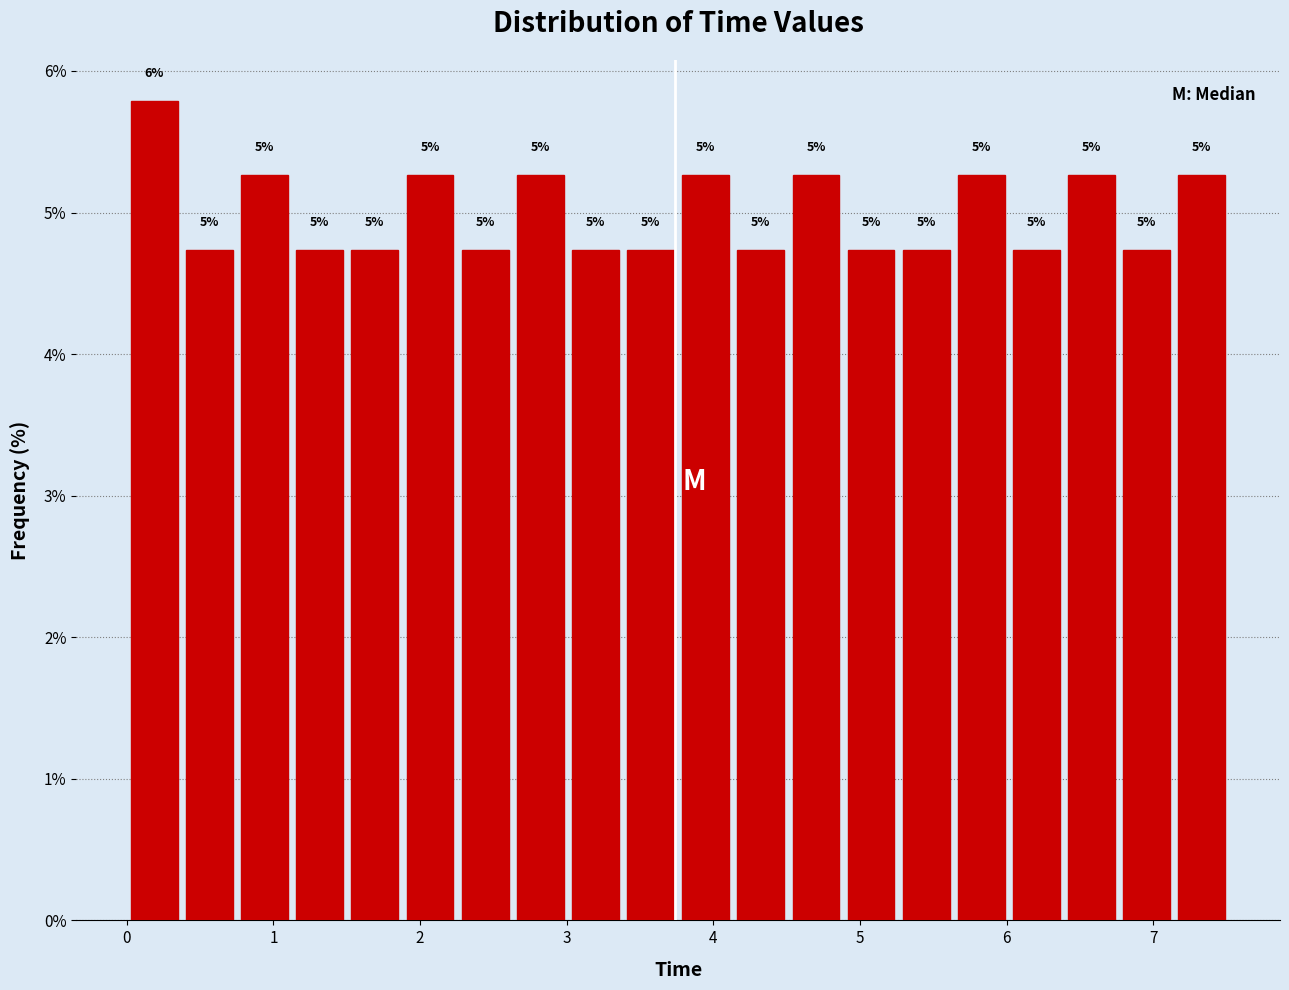

Around what value on the x-axis is the tallest bar? Give the approximate position of its centre, as read against the axis.

0.2